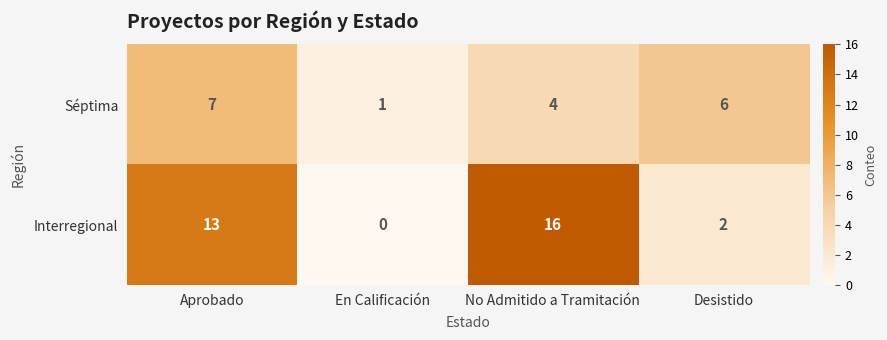

The Séptima series shows 2 at Aprobado. True or false?

False